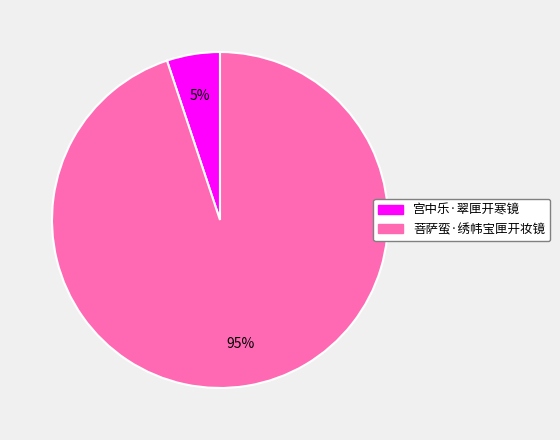

To the nearest percent, what portion does 菩萨蛮·绣帏宝匣开妆镜 represent?

95%